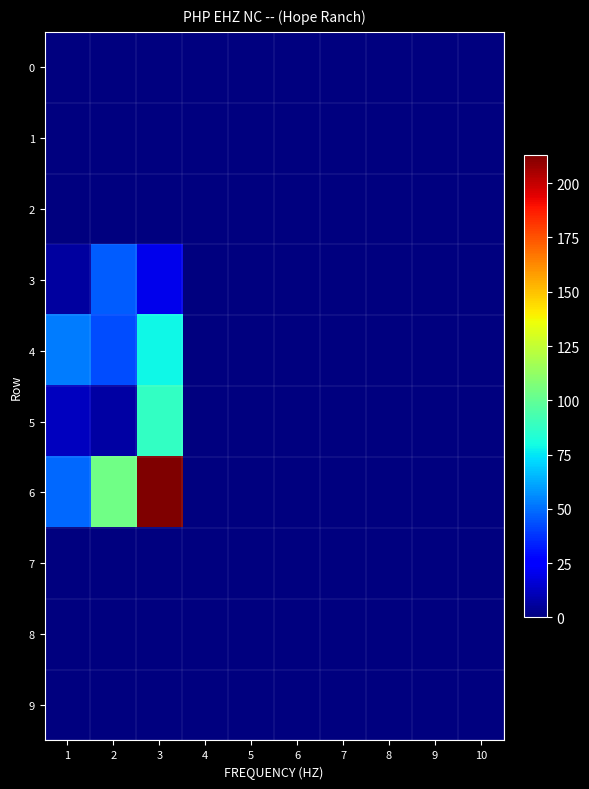

List the series in order of their peak value, lowest first.

0, 1, 2, 7, 8, 9, 3, 4, 5, 6